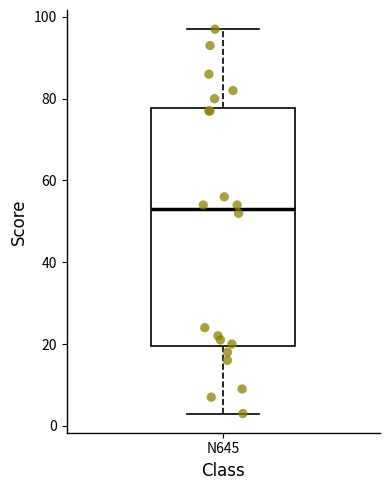

Transcribe this box plot: give where the median line is, the range the box spans, and where the two whiskers end, as read against the y-axis. The values are not printed on the chart, so give them approximately, as read against the axis.

median 54, box 20 to 78, whiskers 4 to 98